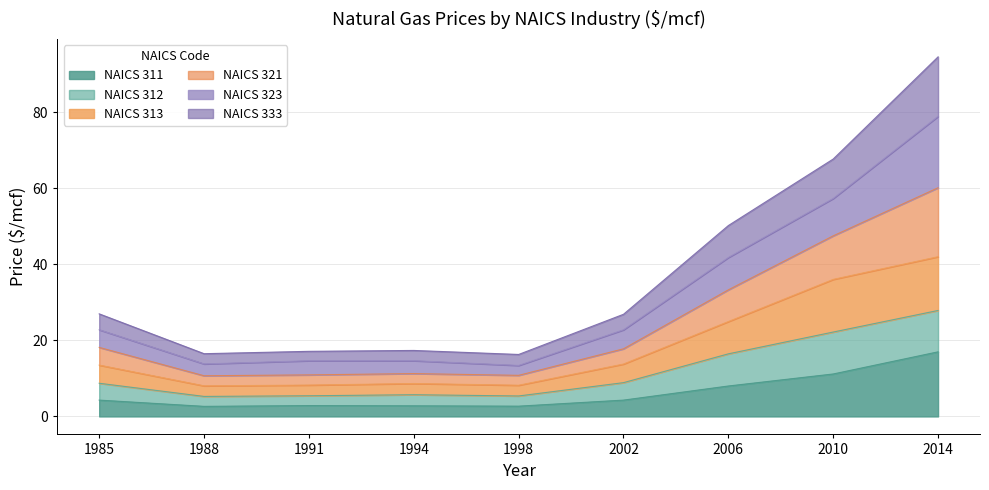

How many data points in 311 are above 4?

5